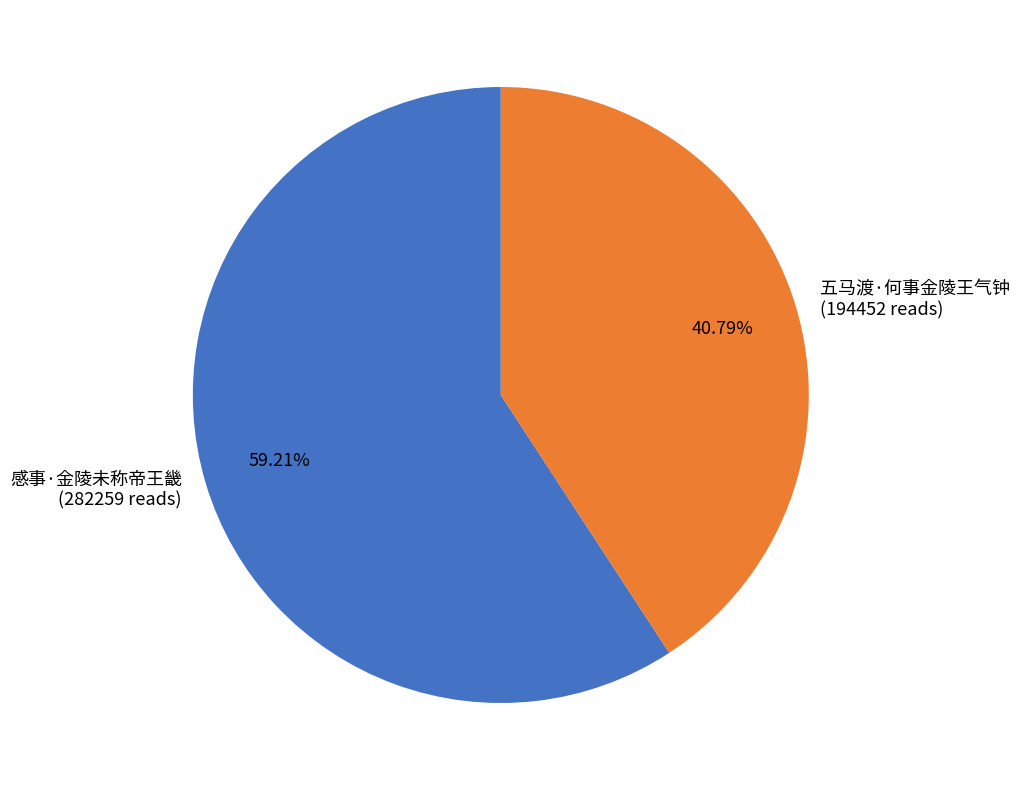

Count the number of slices in the pie.

2